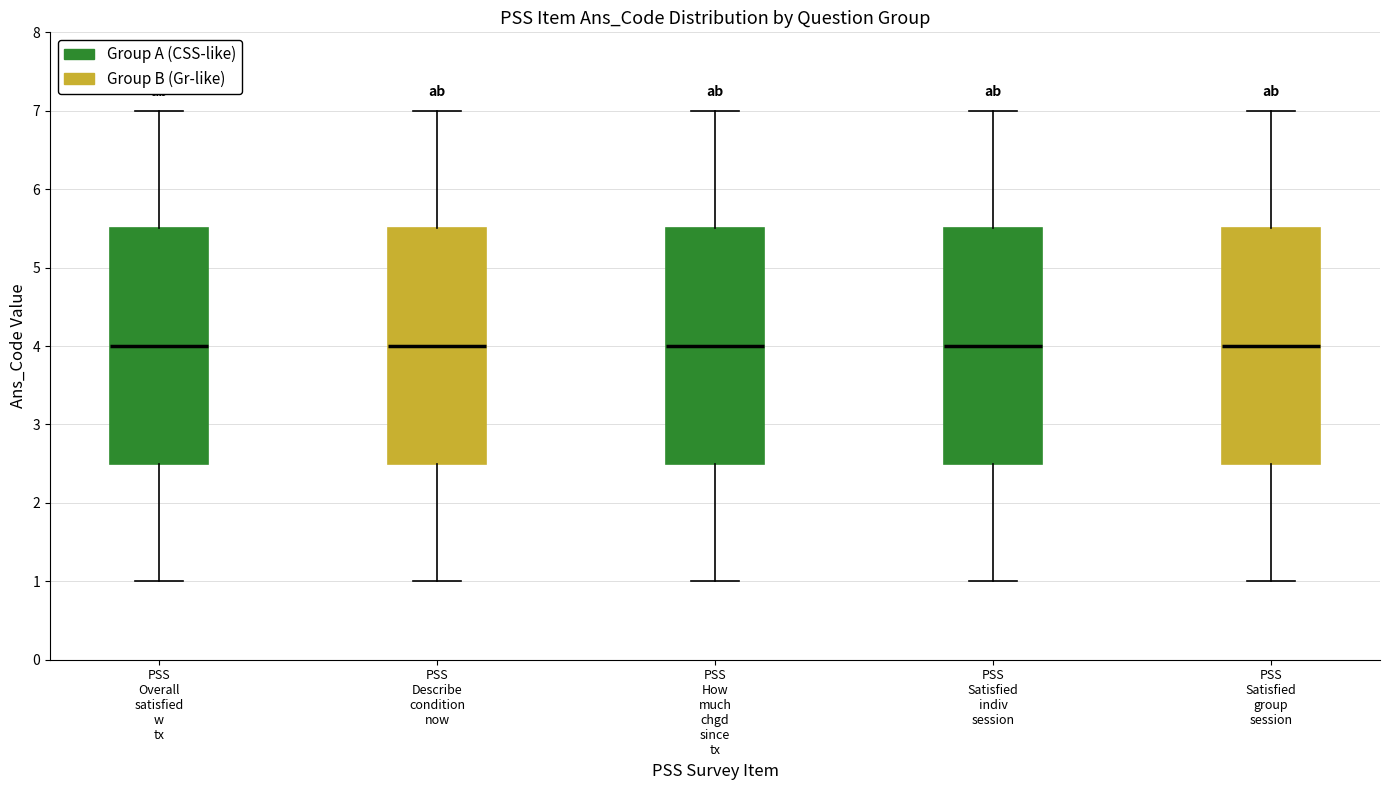

Reading left to right, read every box against the y-axis: the position of its median line, the range the box covers, and the ends of its whiskers. The values are not printed on the chart, so give them approximately, as read against the axis.

PSS Overall satisfied w tx: median 4.0, box 2.5 to 5.5, whiskers 1.0 to 7.0
PSS Describe condition now: median 4.0, box 2.5 to 5.5, whiskers 1.0 to 7.0
PSS How much chgd since tx: median 4.0, box 2.5 to 5.5, whiskers 1.0 to 7.0
PSS Satisfied indiv session: median 4.0, box 2.5 to 5.5, whiskers 1.0 to 7.0
PSS Satisfied group session: median 4.0, box 2.5 to 5.5, whiskers 1.0 to 7.0